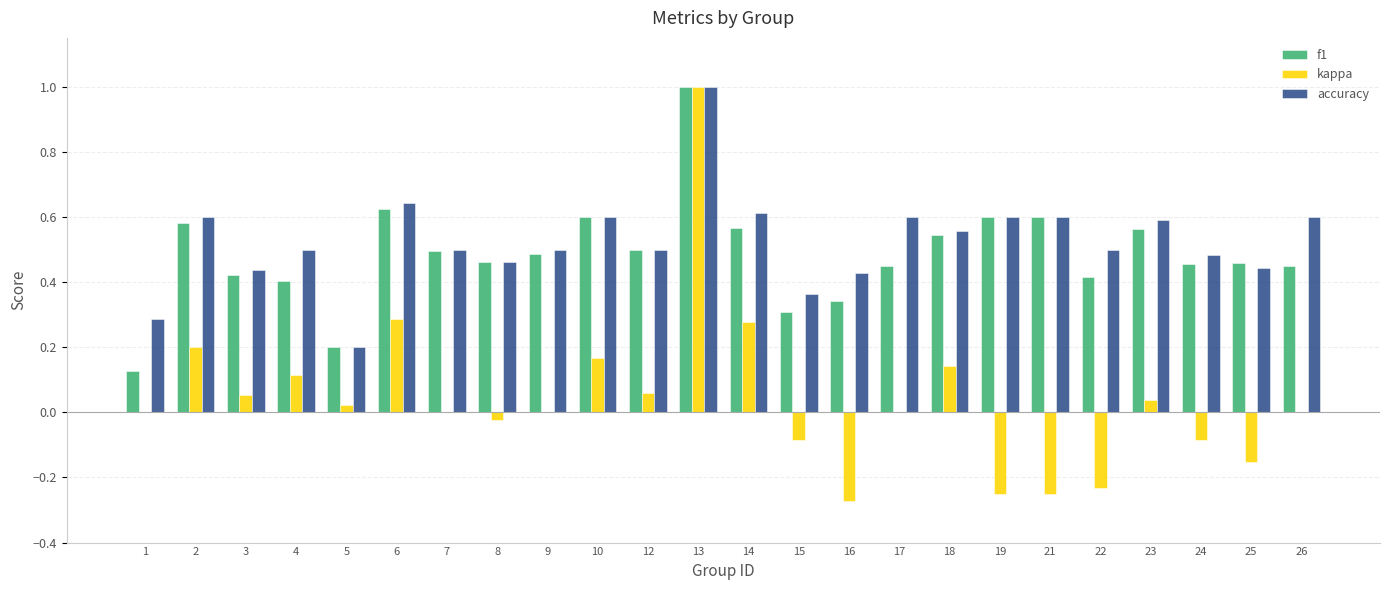

The f1 series shows 0.5 at 18. True or false?

True